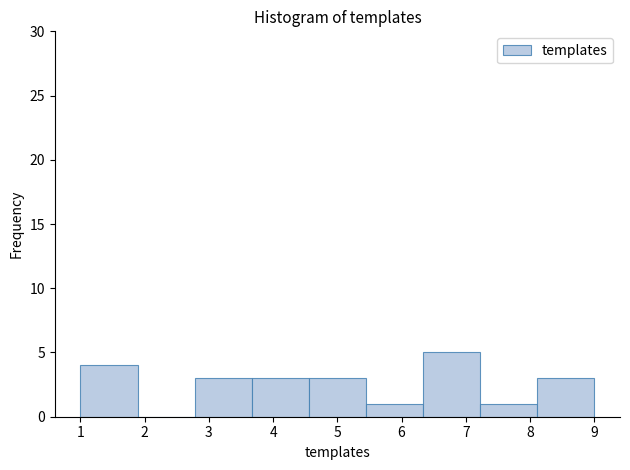

Reading left to right, transcribe this chart: for each bar, give the range it covers on the x-axis and its height. Neither the bar edges nor the heights are printed on the chart, so give them approximately, as read against the axes.

1.0 to 1.9: 4
1.9 to 2.8: 0
2.8 to 3.7: 3
3.7 to 4.6: 3
4.6 to 5.4: 3
5.4 to 6.3: 1
6.3 to 7.2: 5
7.2 to 8.1: 1
8.1 to 9.0: 3